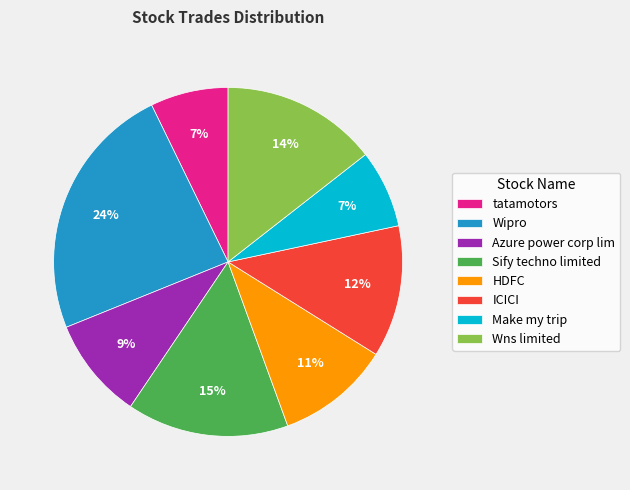

To the nearest percent, what is the average slice percentage?

12%